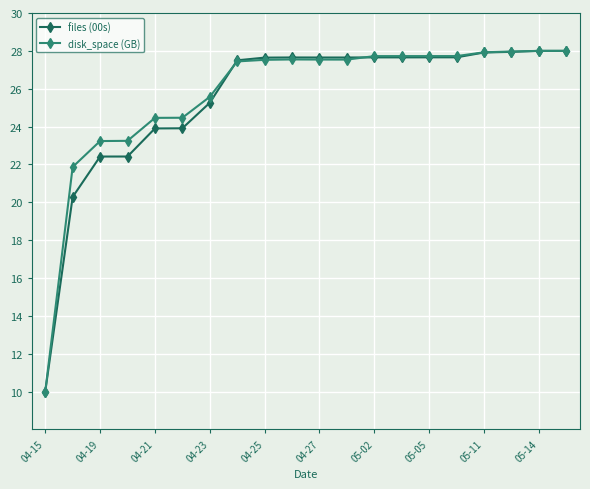

What is the minimum value for disk_space (GB)?

10.0